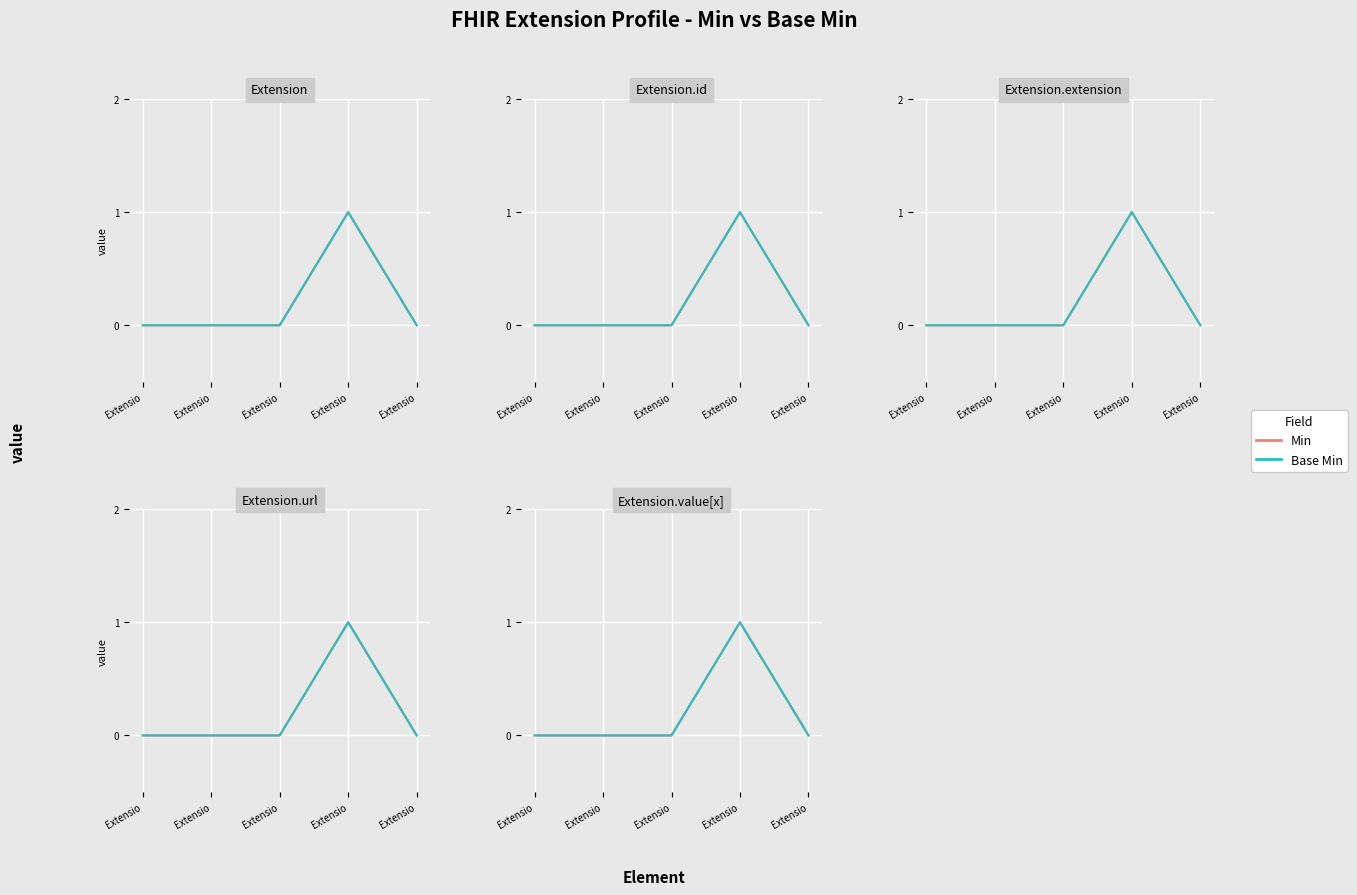

Reading left to right, list all the values displayed in this chart.

Min: 0	0	0	1	0
Base Min: 0	0	0	1	0